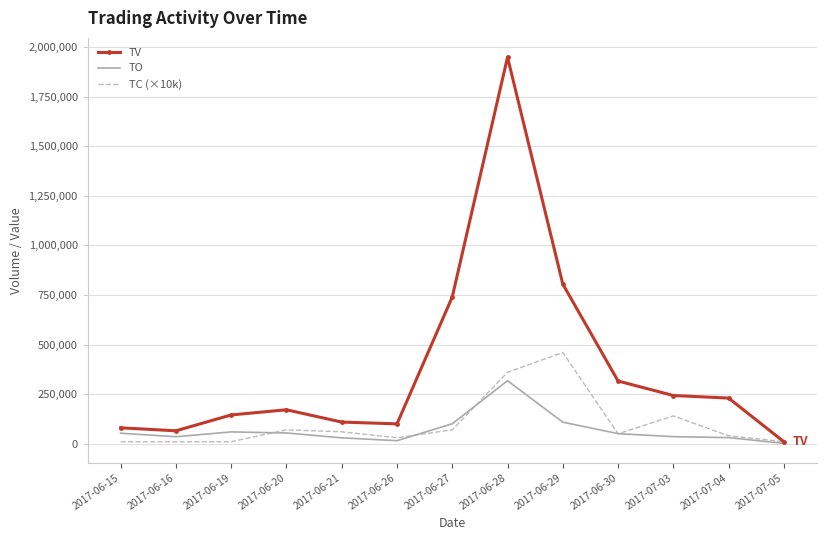

What is the highest value of the TO series?

317760